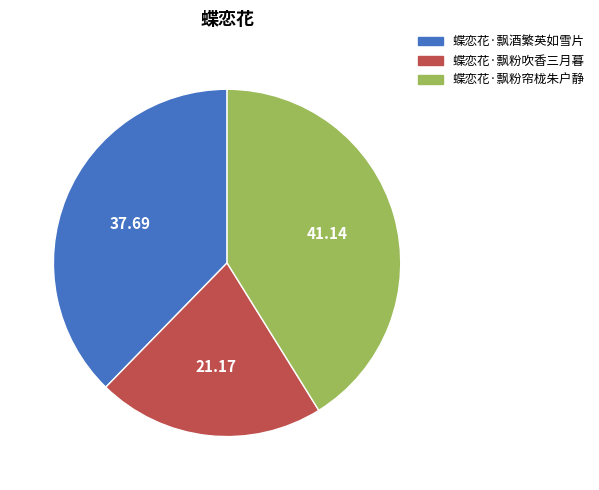

The 蝶恋花·飘粉吹香三月暮 slice represents 27% of the pie. True or false?

False